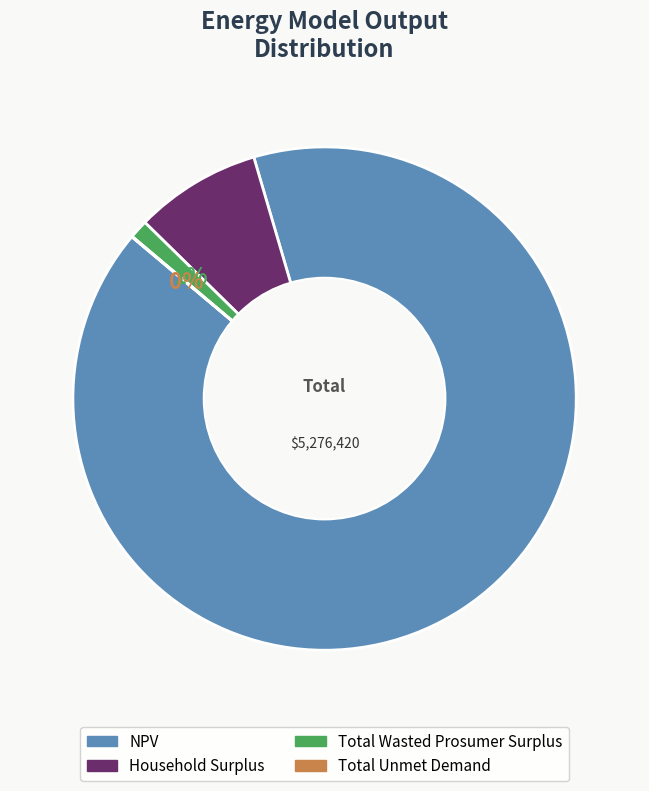

What percentage is the NPV slice, to the nearest percent?

91%